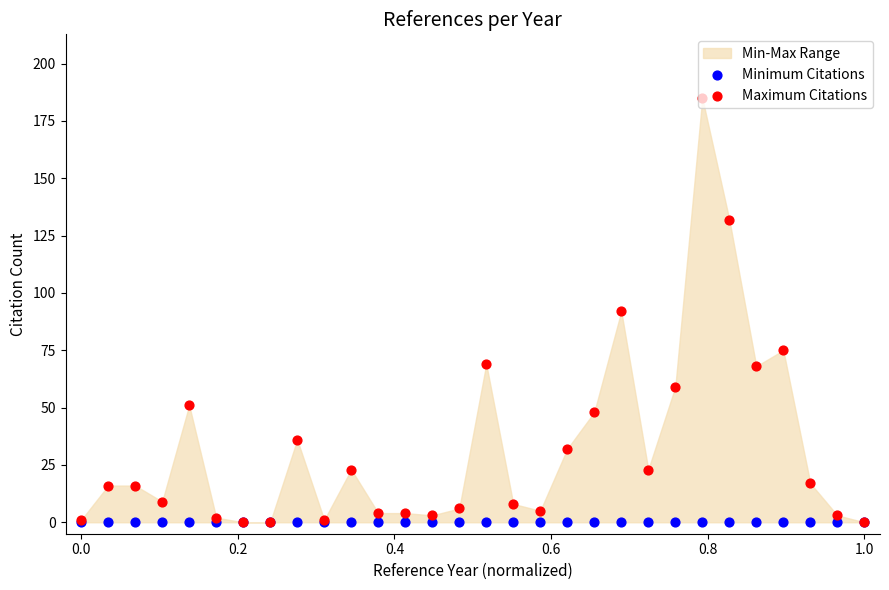

Is the value of Minimum Citations at 26 greater than the value of Maximum Citations at 19?

No